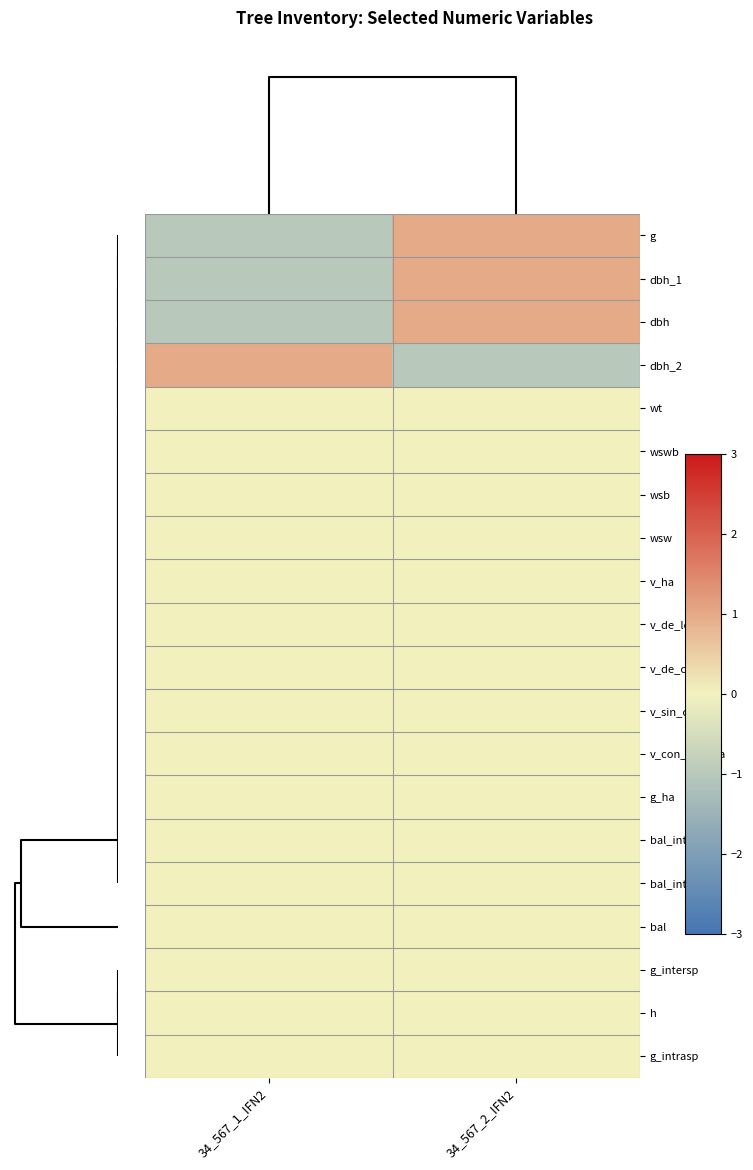

Reading right to left, extract all data points from this chart.

g: 34_567_2_IFN2=1	34_567_1_IFN2=-1
dbh_1: 34_567_2_IFN2=1	34_567_1_IFN2=-1
dbh: 34_567_2_IFN2=1	34_567_1_IFN2=-1
dbh_2: 34_567_2_IFN2=-1	34_567_1_IFN2=1
wt: 34_567_2_IFN2=0	34_567_1_IFN2=0
wswb: 34_567_2_IFN2=0	34_567_1_IFN2=0
wsb: 34_567_2_IFN2=0	34_567_1_IFN2=0
wsw: 34_567_2_IFN2=0	34_567_1_IFN2=0
v_ha: 34_567_2_IFN2=0	34_567_1_IFN2=0
v_de_lenhas: 34_567_2_IFN2=0	34_567_1_IFN2=0
v_de_corteza: 34_567_2_IFN2=0	34_567_1_IFN2=0
v_sin_corteza: 34_567_2_IFN2=0	34_567_1_IFN2=0
v_con_corteza: 34_567_2_IFN2=0	34_567_1_IFN2=0
g_ha: 34_567_2_IFN2=0	34_567_1_IFN2=0
bal_intersp: 34_567_2_IFN2=0	34_567_1_IFN2=0
bal_intrasp: 34_567_2_IFN2=0	34_567_1_IFN2=0
bal: 34_567_2_IFN2=0	34_567_1_IFN2=0
g_intersp: 34_567_2_IFN2=0	34_567_1_IFN2=0
h: 34_567_2_IFN2=0	34_567_1_IFN2=0
g_intrasp: 34_567_2_IFN2=0	34_567_1_IFN2=0